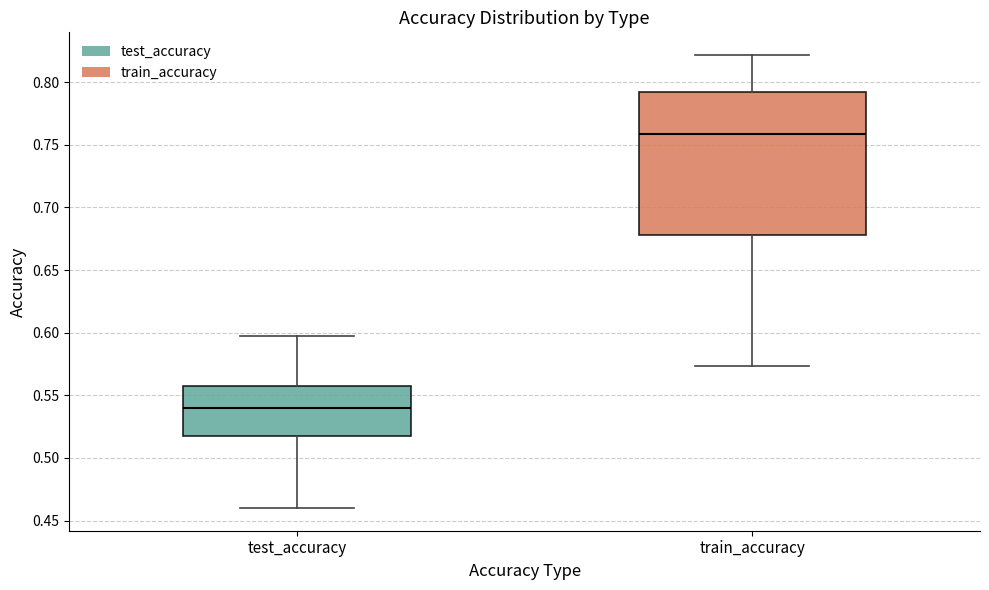

Which box's median line is the highest?

train_accuracy